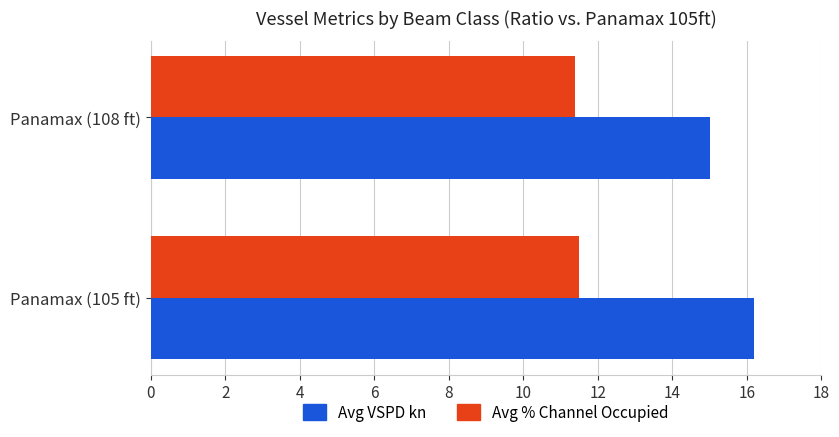

The Avg % Channel Occupied series shows 15.2 at Panamax (108 ft). True or false?

False